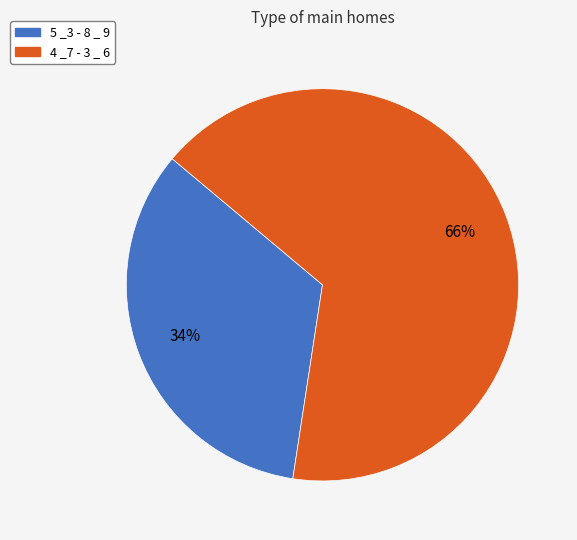

Do 4 _7 - 3 _ 6 and 5 _3 - 8 _ 9 together represent more than half of the pie?

Yes